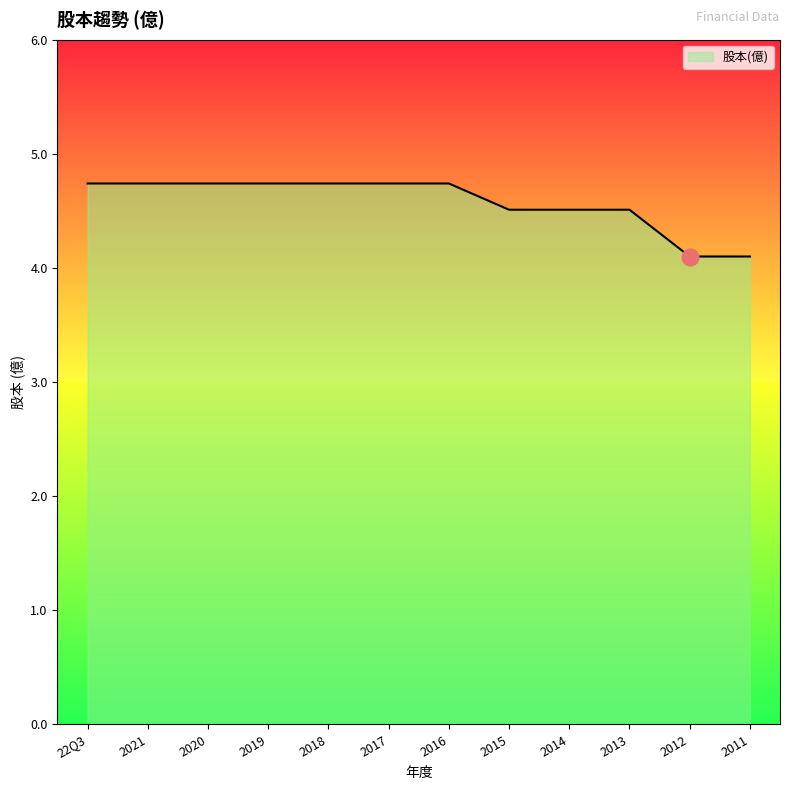

How many lines are shown in the chart?

1